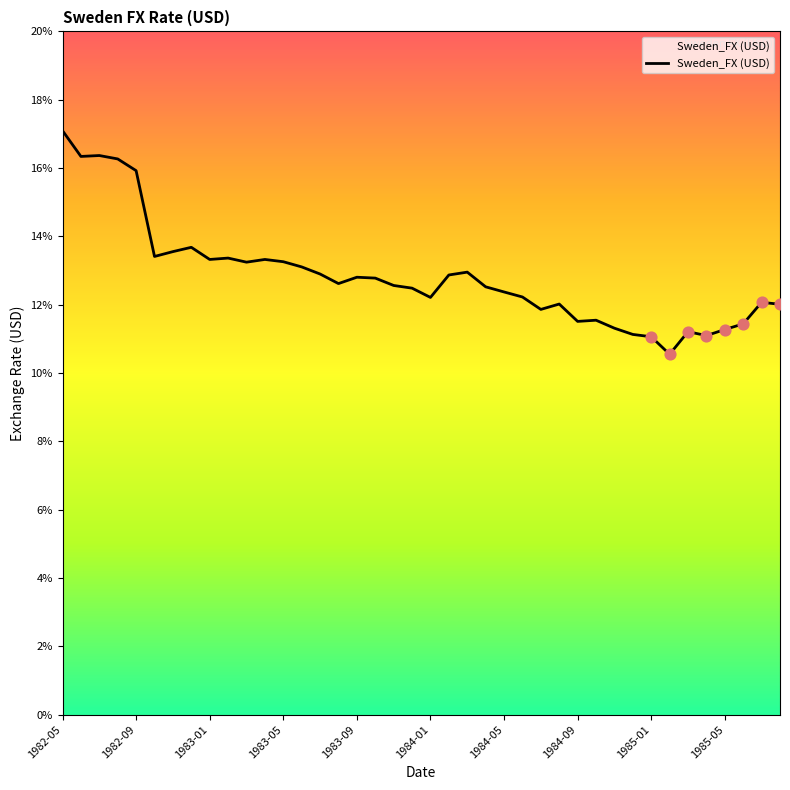

Is this an area chart (filled region under the line)?

Yes